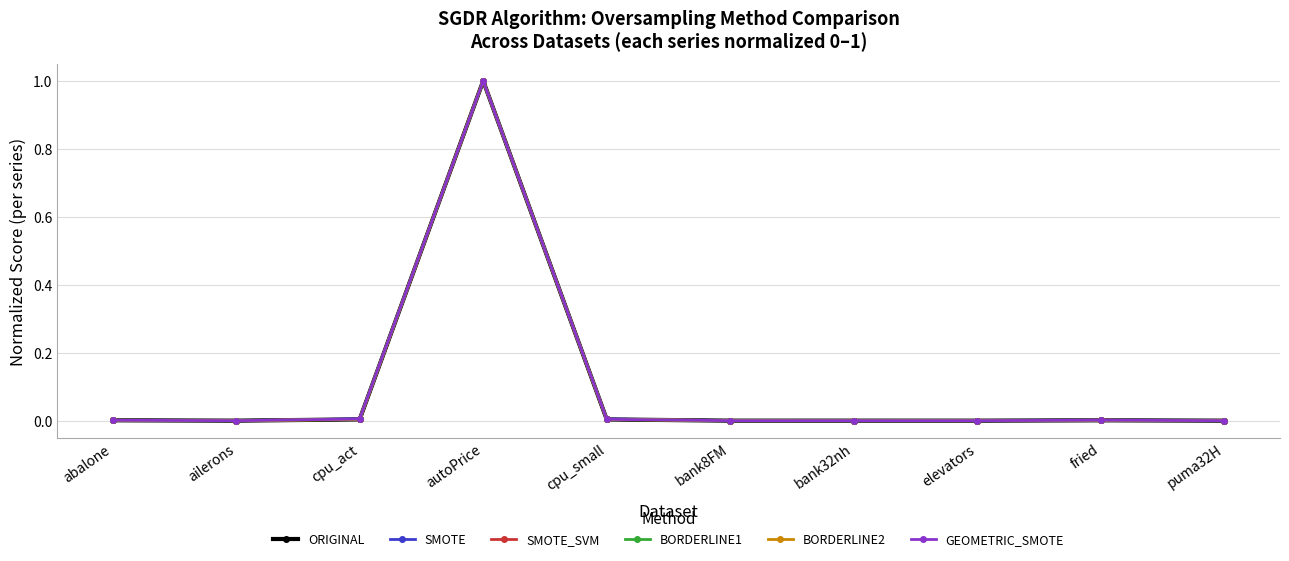

What are all the series names shown in the legend?

ORIGINAL, SMOTE, SMOTE_SVM, BORDERLINE1, BORDERLINE2, GEOMETRIC_SMOTE